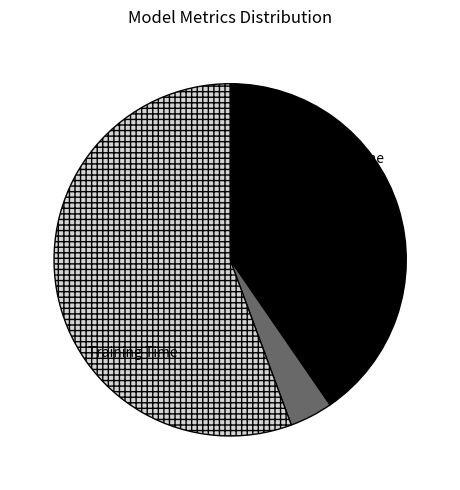

Which slice is the smallest?

MSE